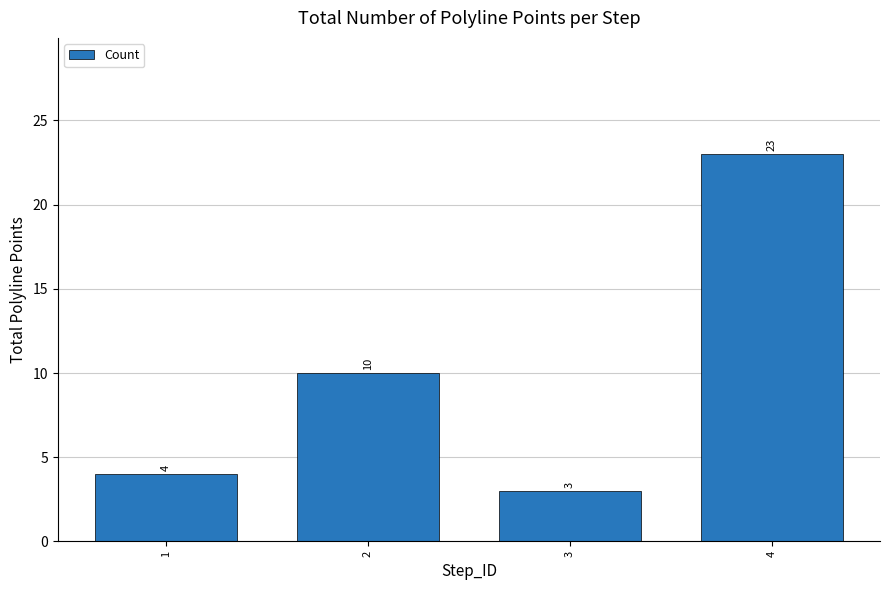

What is the average value?

10